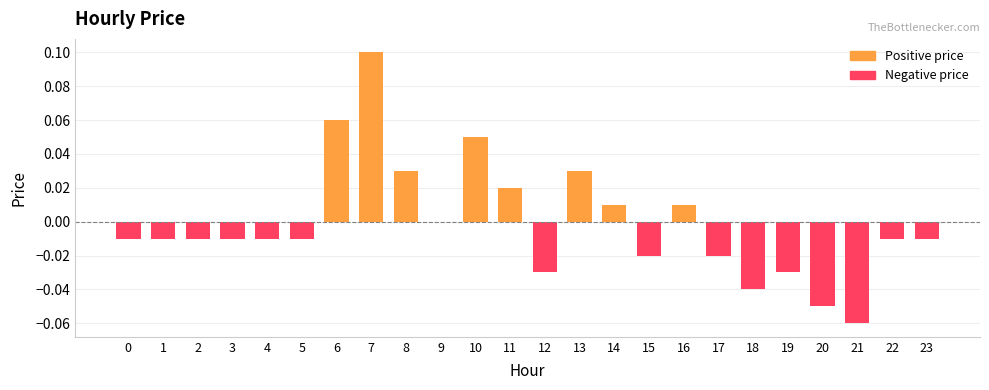

At how many categories does at least one series exceed 0?

8